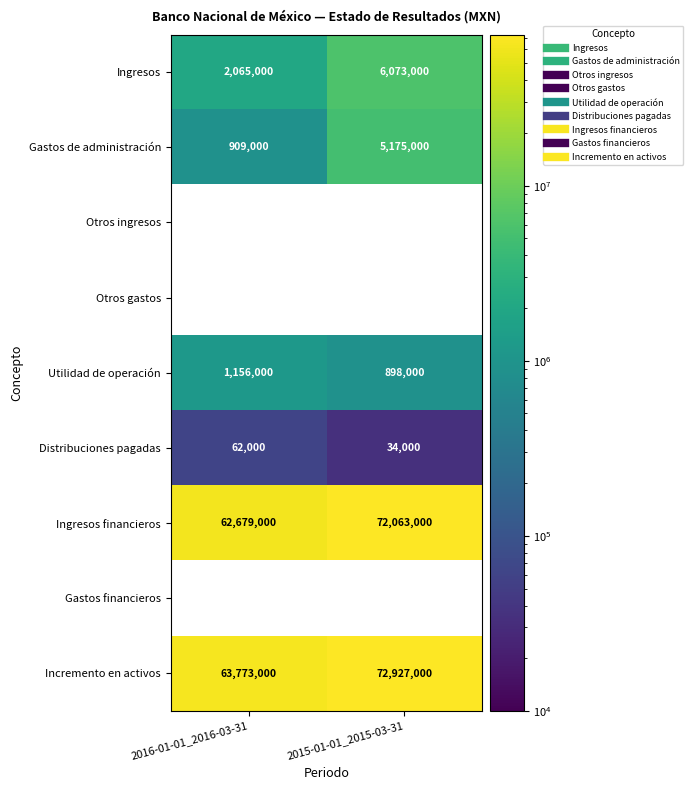

At which label is Ingresos financieros closest to 67371000?

2016-01-01_2016-03-31